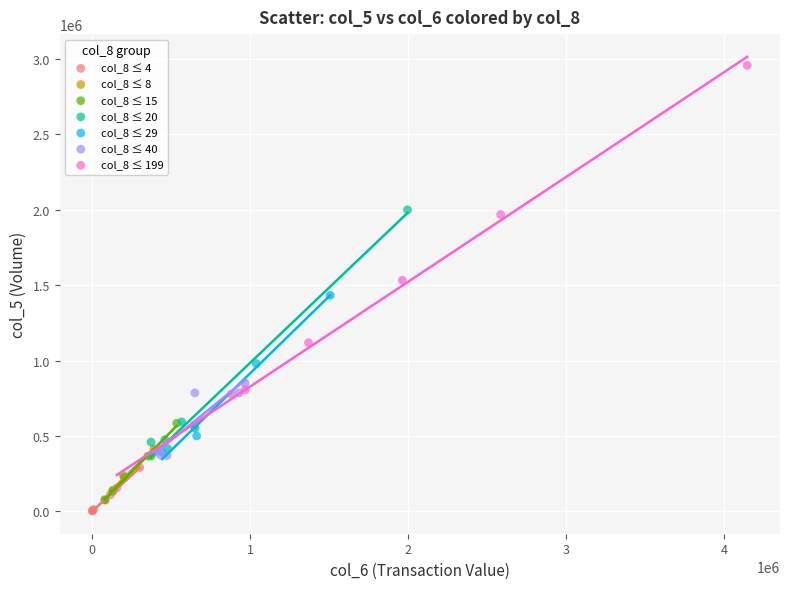

Which series contains the highest Y value?

col_8 ≤ 199